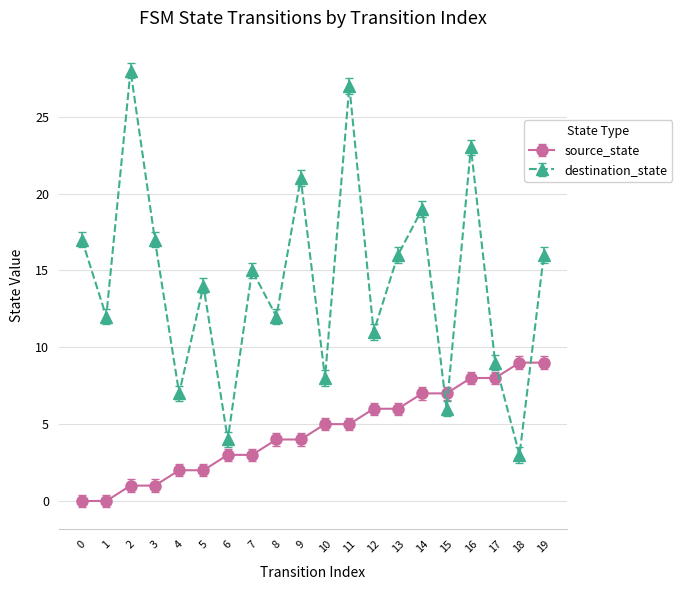

Reading right to left, list all the values displayed in this chart.

source_state: 19=9	18=9	17=8	16=8	15=7	14=7	13=6	12=6	11=5	10=5	9=4	8=4	7=3	6=3	5=2	4=2	3=1	2=1	1=0	0=0
destination_state: 19=16	18=3	17=9	16=23	15=6	14=19	13=16	12=11	11=27	10=8	9=21	8=12	7=15	6=4	5=14	4=7	3=17	2=28	1=12	0=17